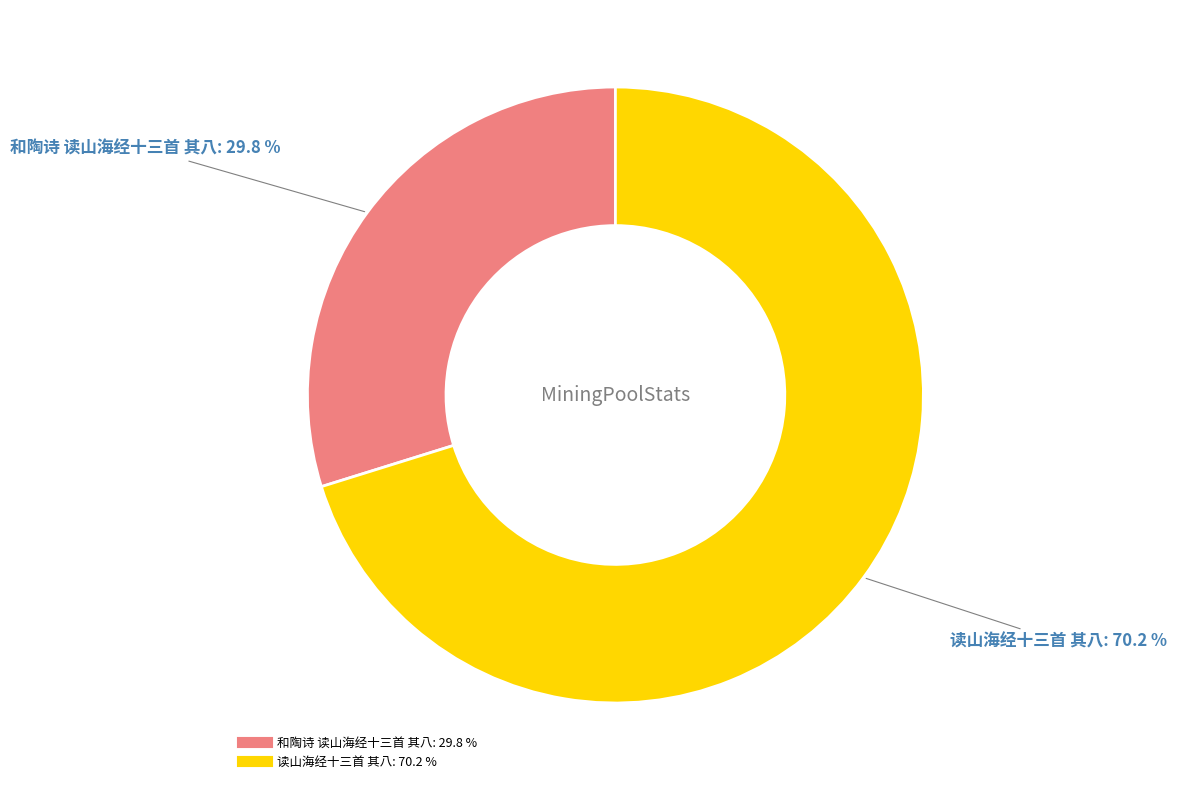

True or false: 和陶诗 读山海经十三首 其八 accounts for 17% of the total.

False